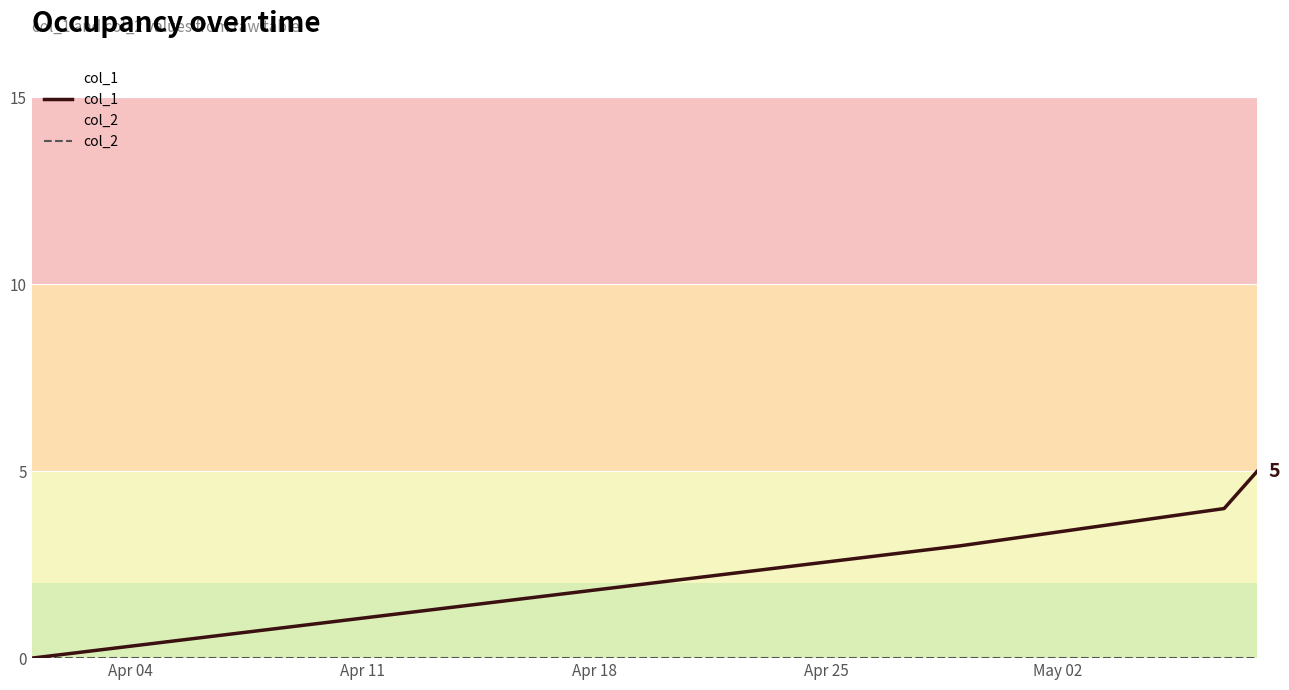

How many values in the col_1 series are below 4?

2